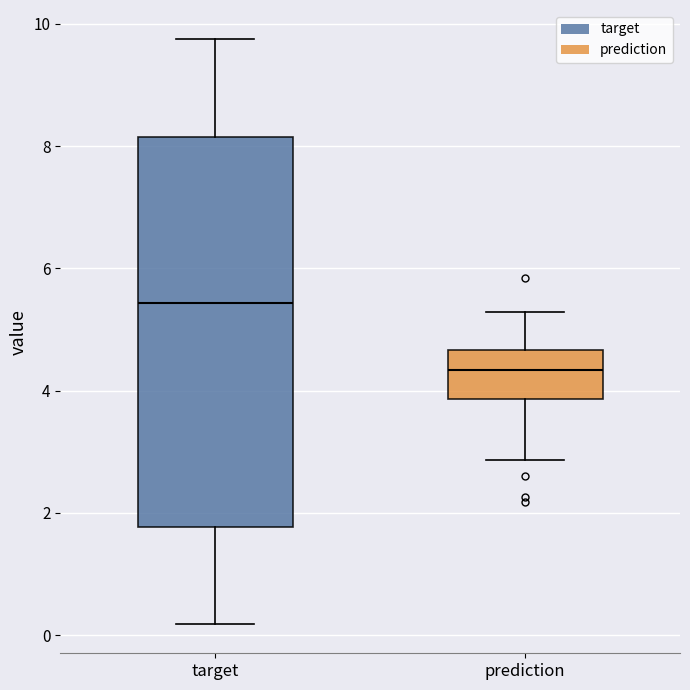

Reading left to right, read every box against the y-axis: the position of its median line, the range the box covers, and the ends of its whiskers. The values are not printed on the chart, so give them approximately, as read against the axis.

target: median 5.4, box 1.8 to 8.2, whiskers 0.2 to 9.8
prediction: median 4.4, box 3.8 to 4.6, whiskers 2.8 to 5.2